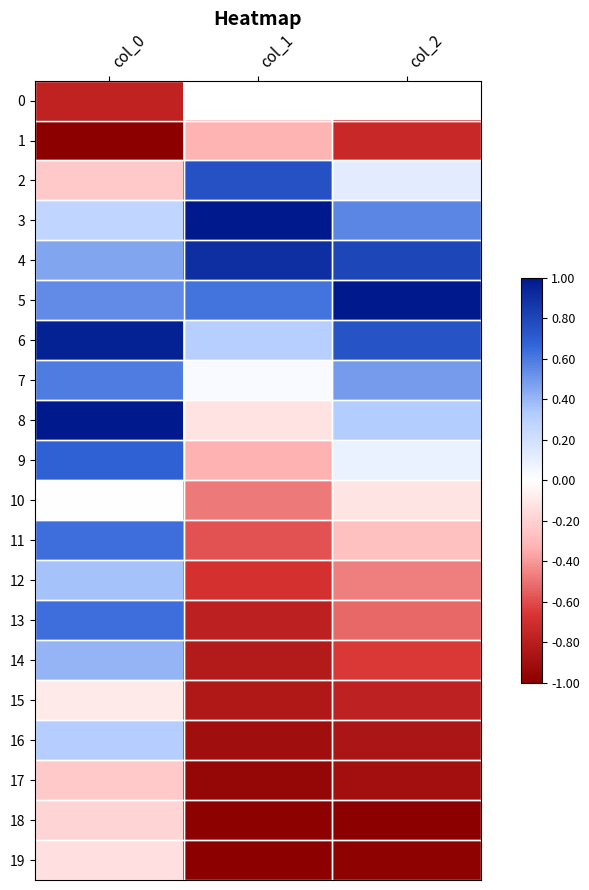

How many data points in 13 are above 0?

1